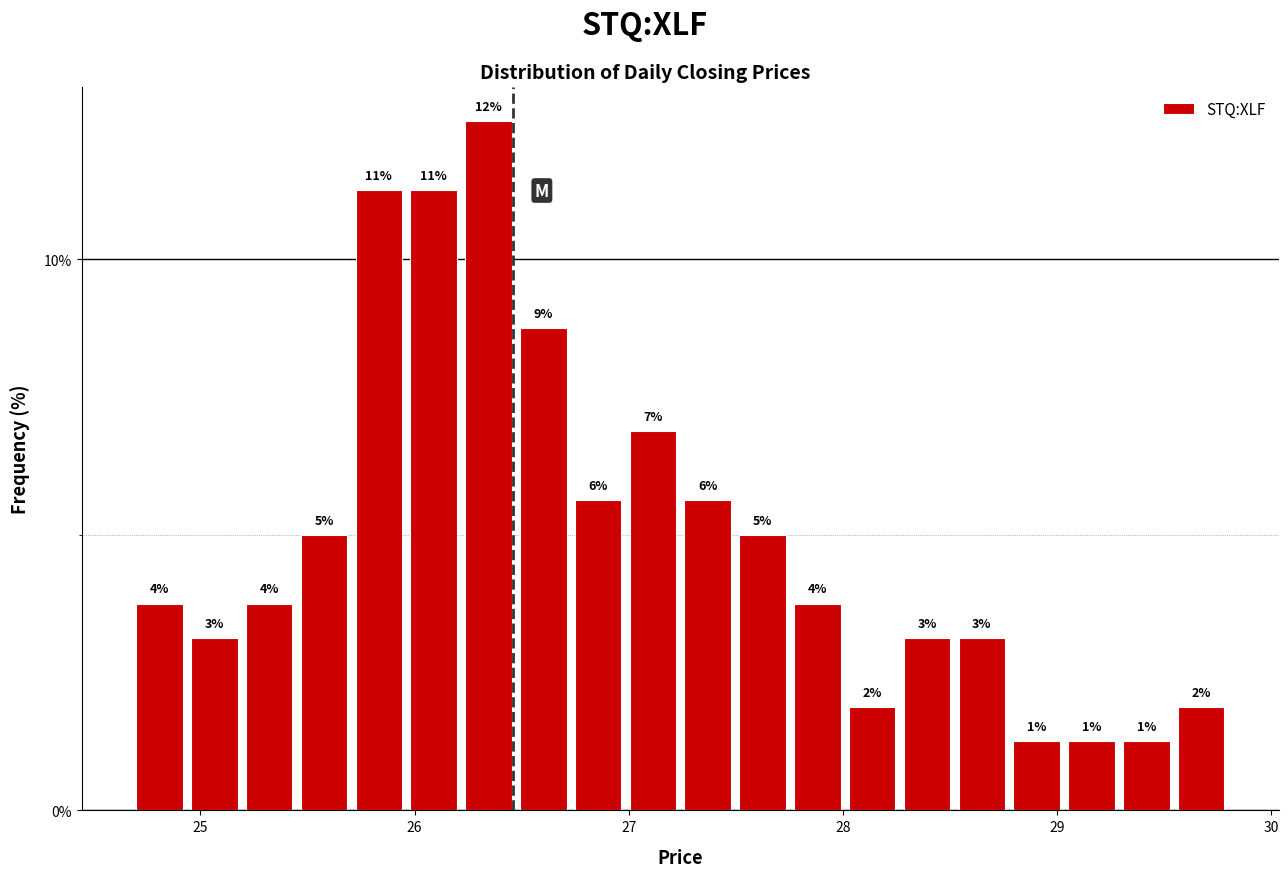

Read against the x-axis, roughly where is the centre of the tallest bar?

26.3